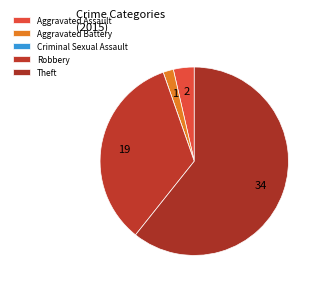

What is the majority slice?

Theft